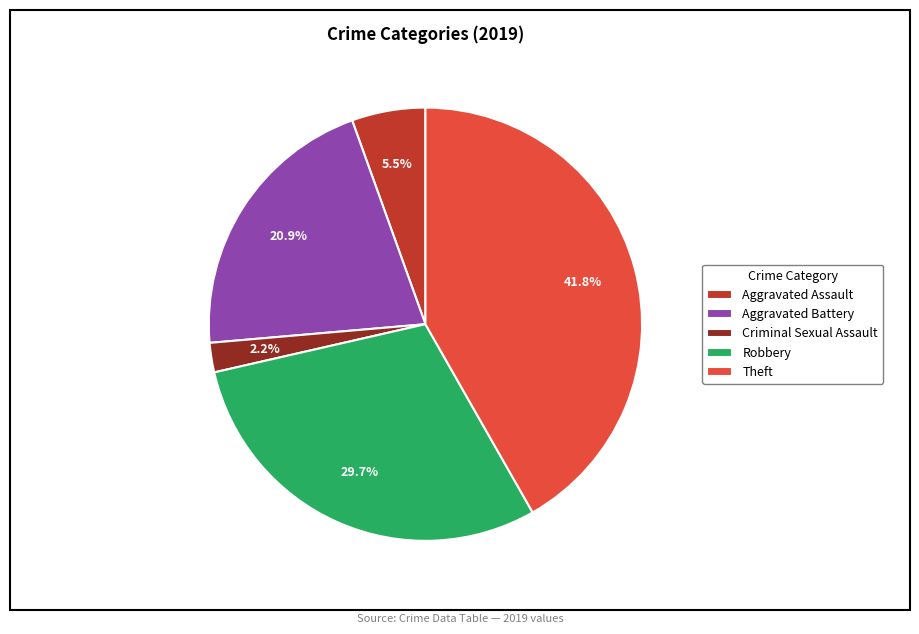

What is the ratio of the value at Aggravated Battery to the value at Criminal Sexual Assault?

9.5